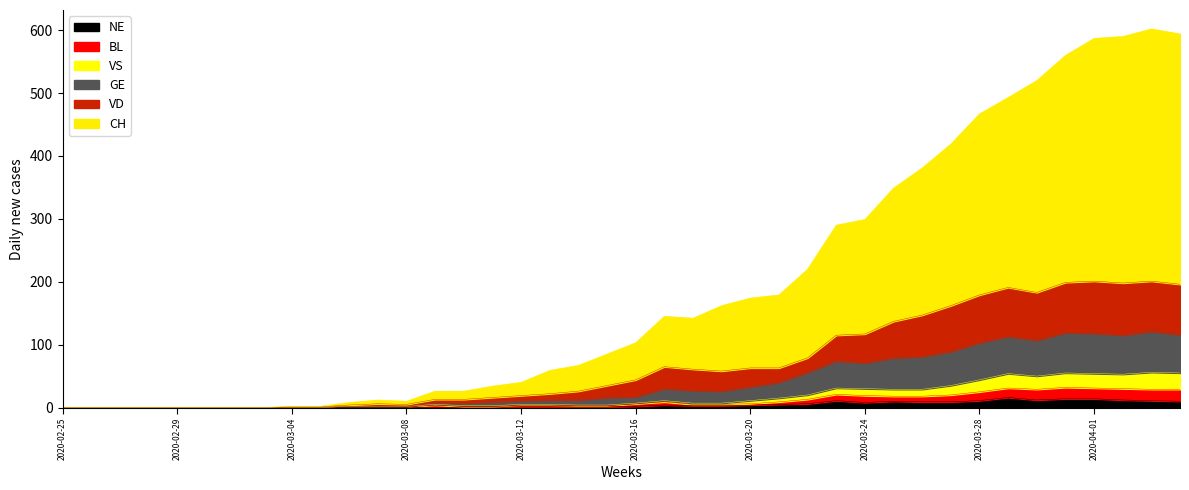

What is the maximum value for NE?

16